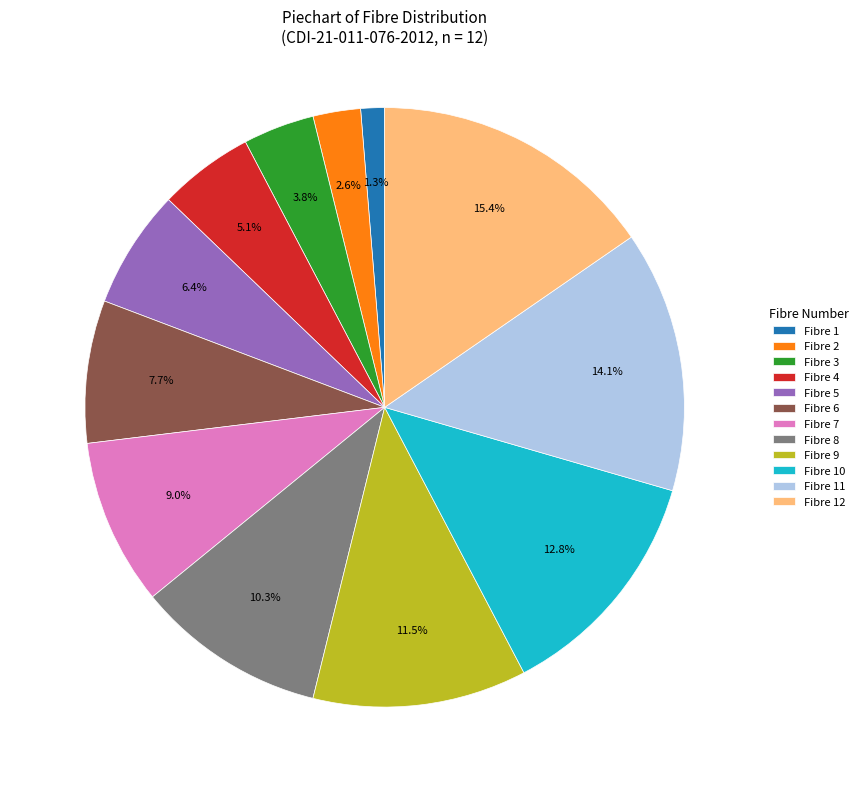

Between Fibre 10 and Fibre 5, which is larger?

Fibre 10